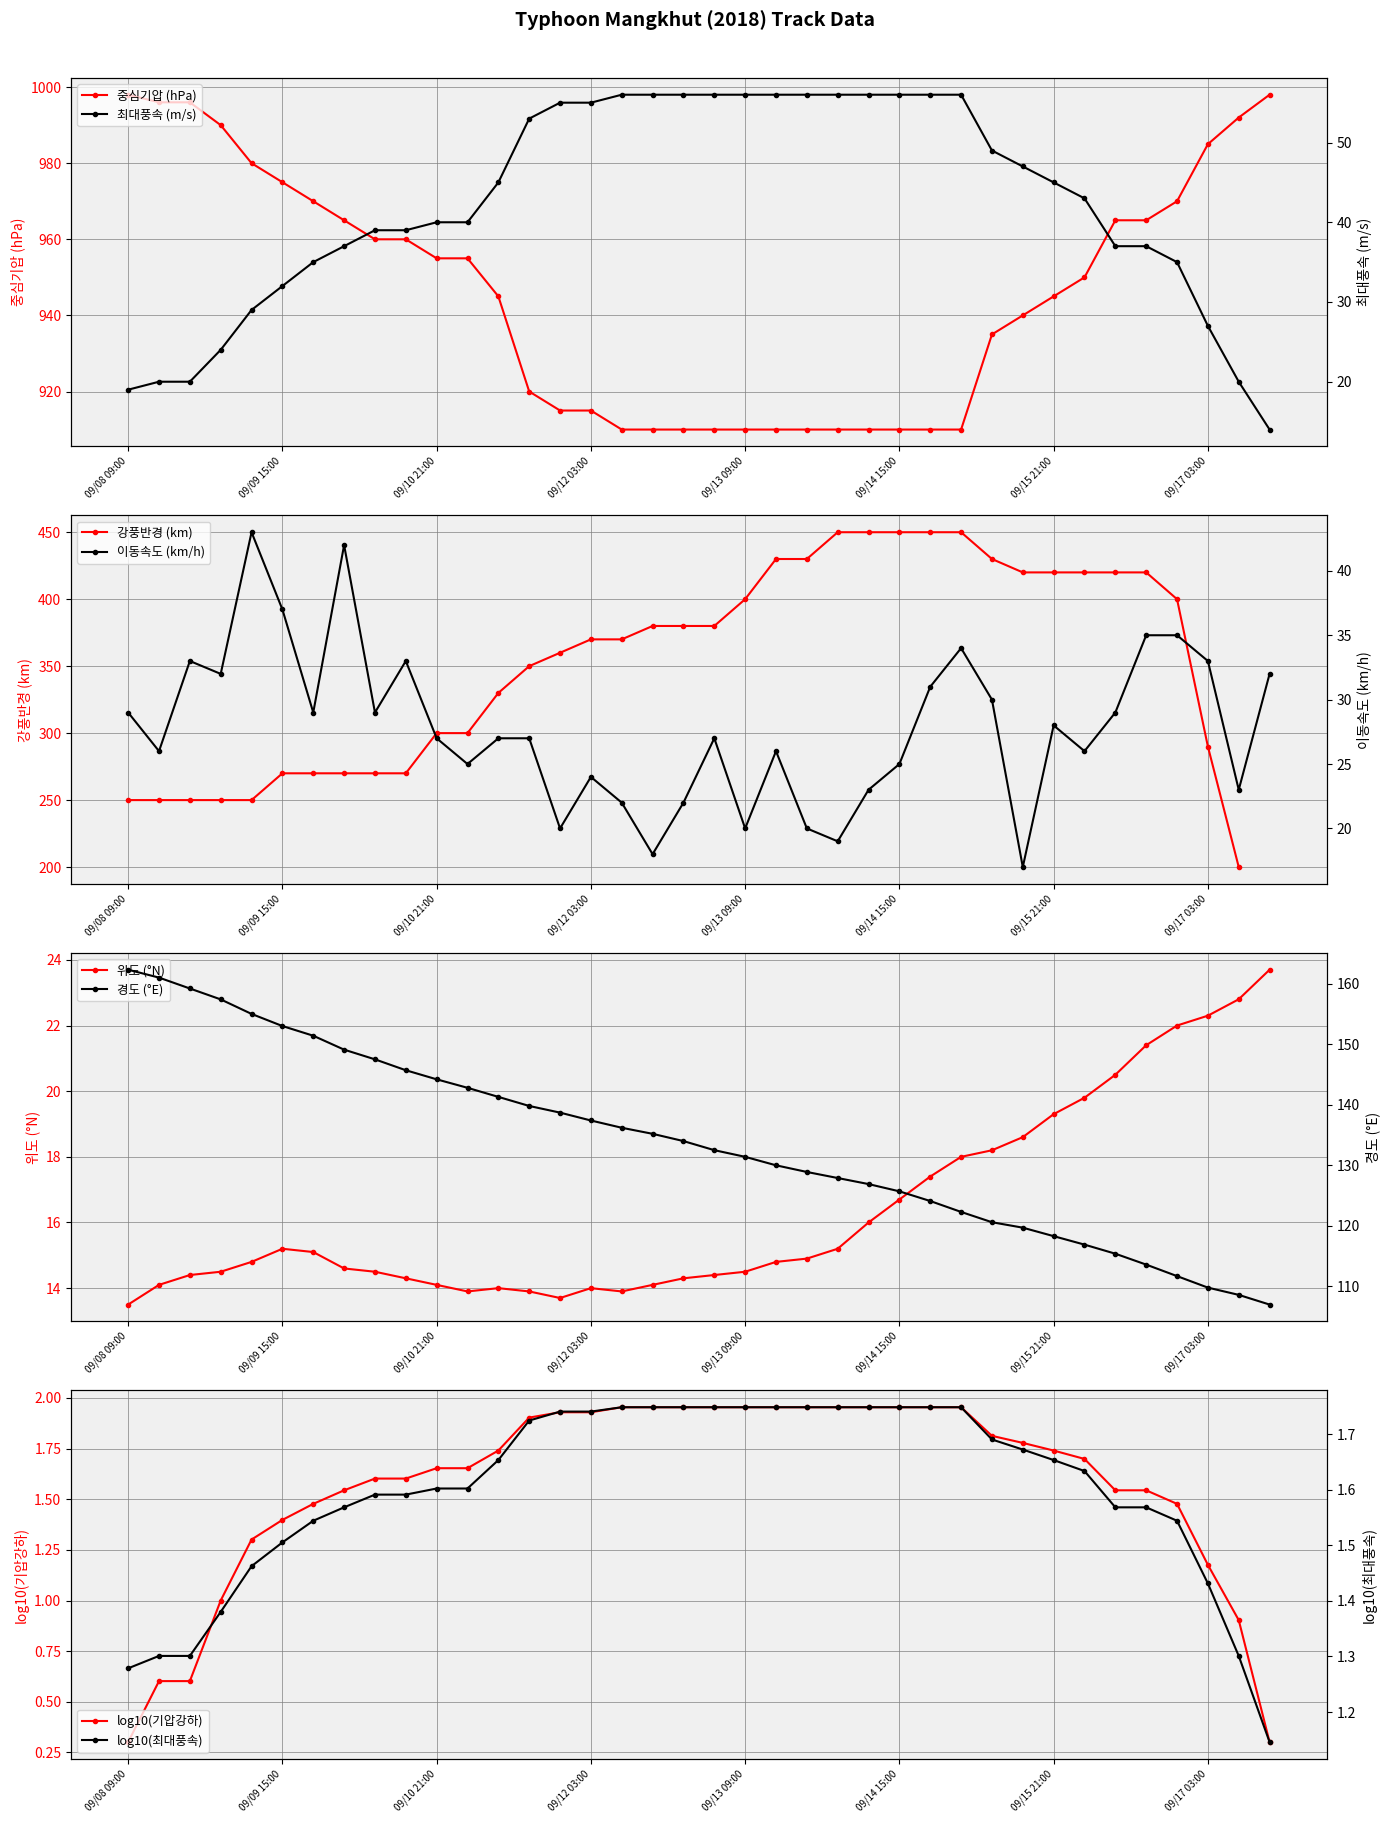

What is the average value of the 경도 series?

133.8